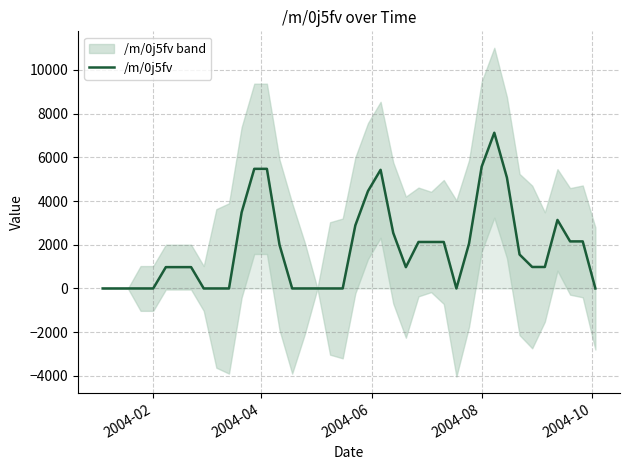

What is the maximum value for /m/0j5fv?

7126.4